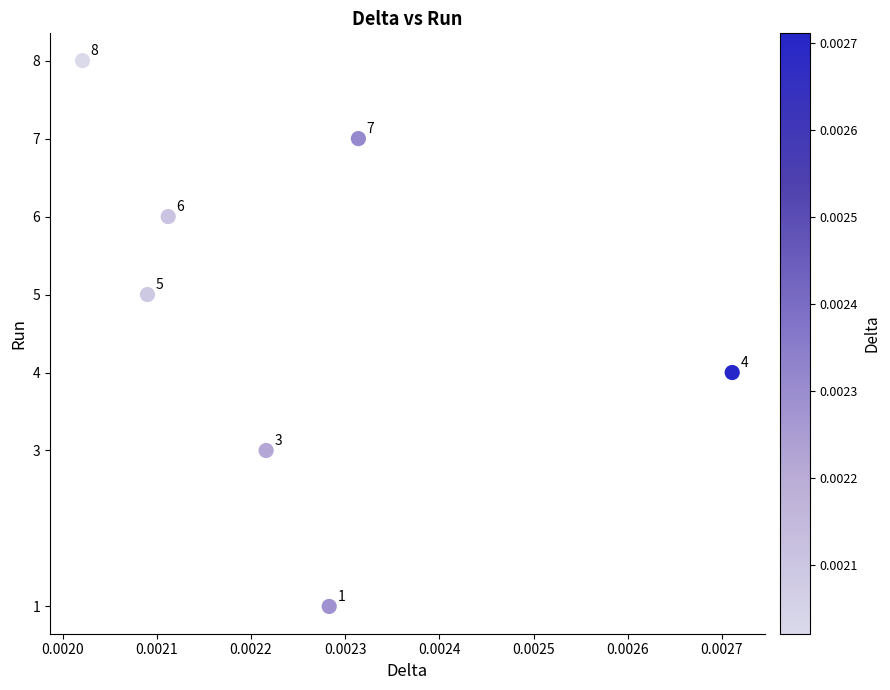

What is the average Y value?

5